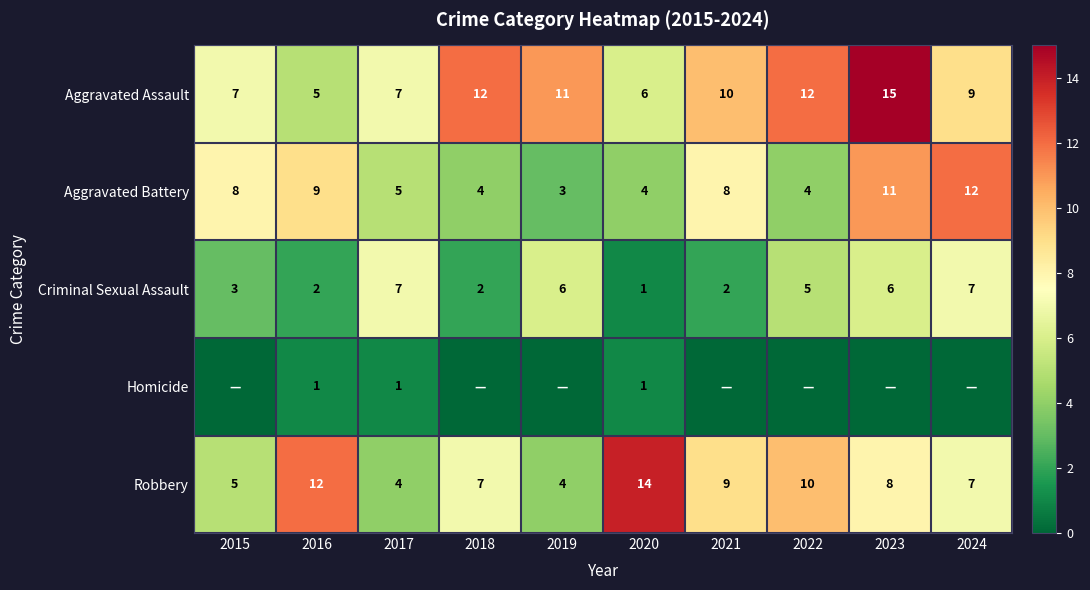

What is the sum of all Robbery values?

80